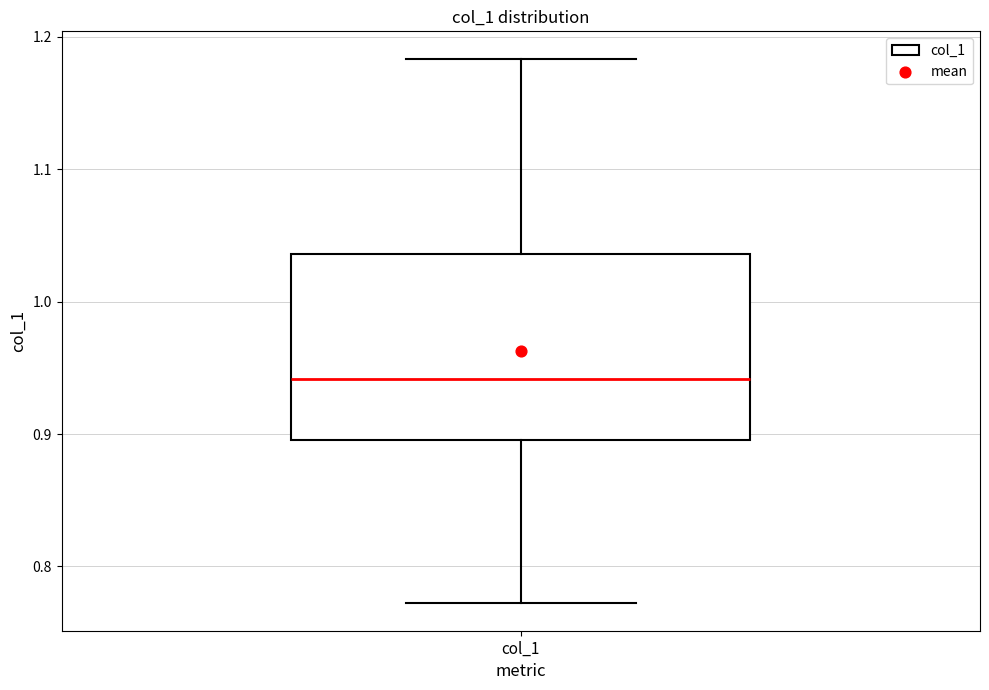

Transcribe this box plot: give where the median line is, the range the box spans, and where the two whiskers end, as read against the y-axis. The values are not printed on the chart, so give them approximately, as read against the axis.

median 0.94, box 0.90 to 1.04, whiskers 0.77 to 1.18